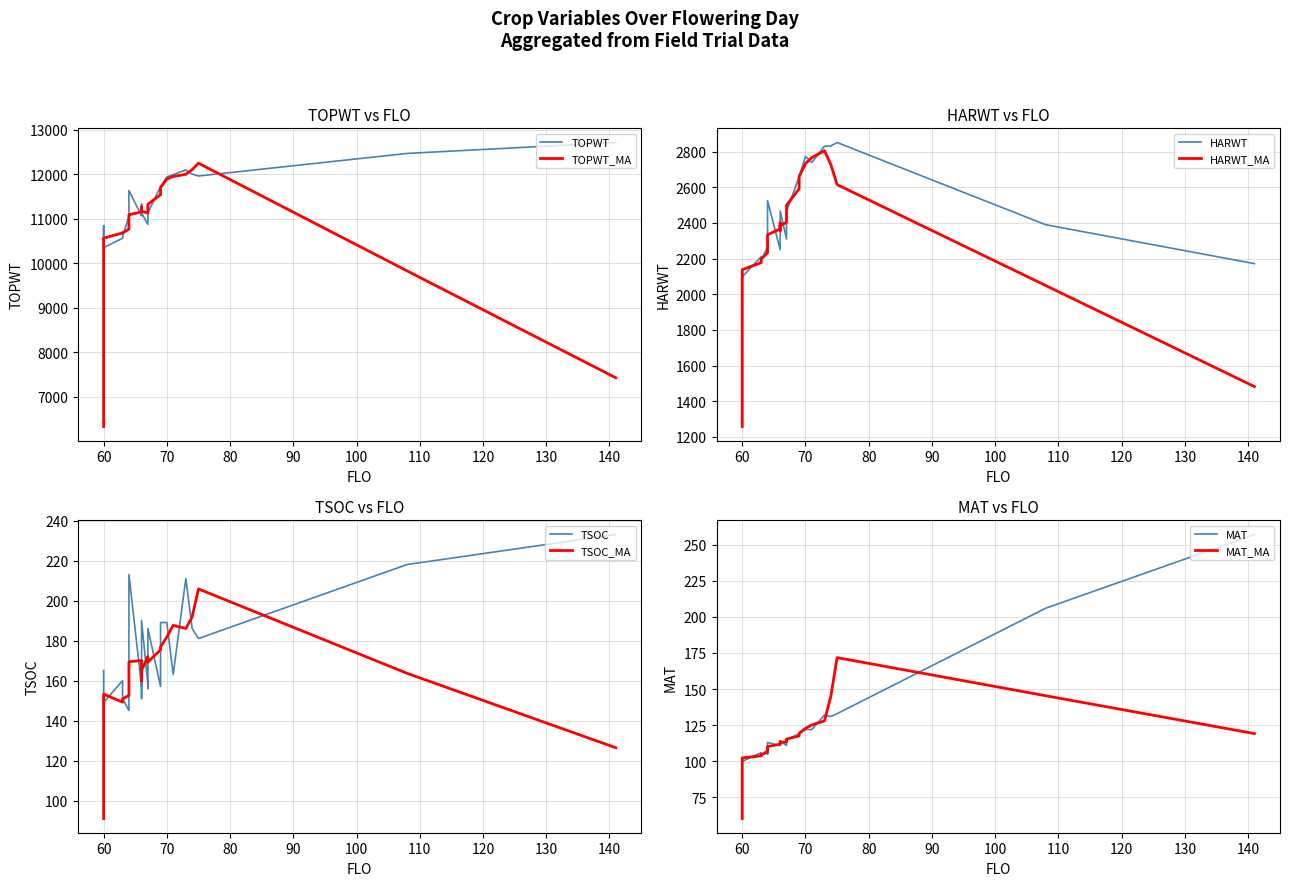

True or false: MAT and HARWT intersect in this chart.

False